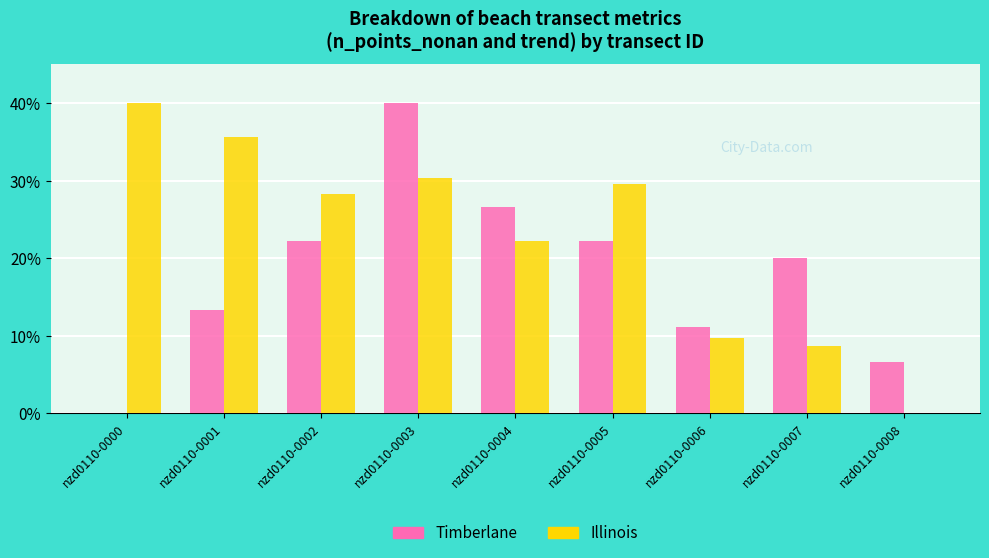

What is the maximum value for Timberlane?

40.0